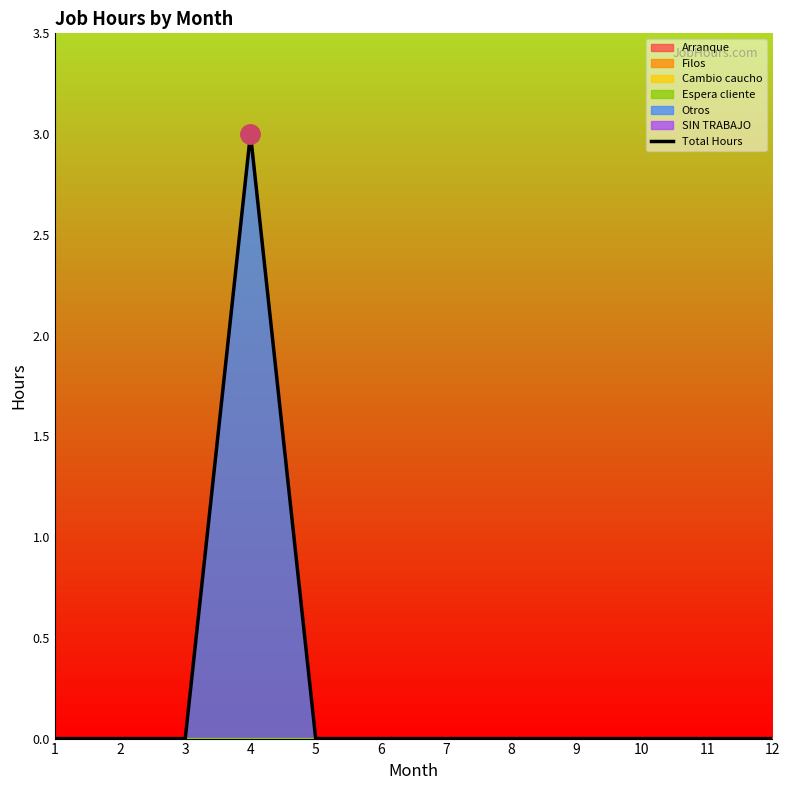

At which label is the value closest to 1?

1